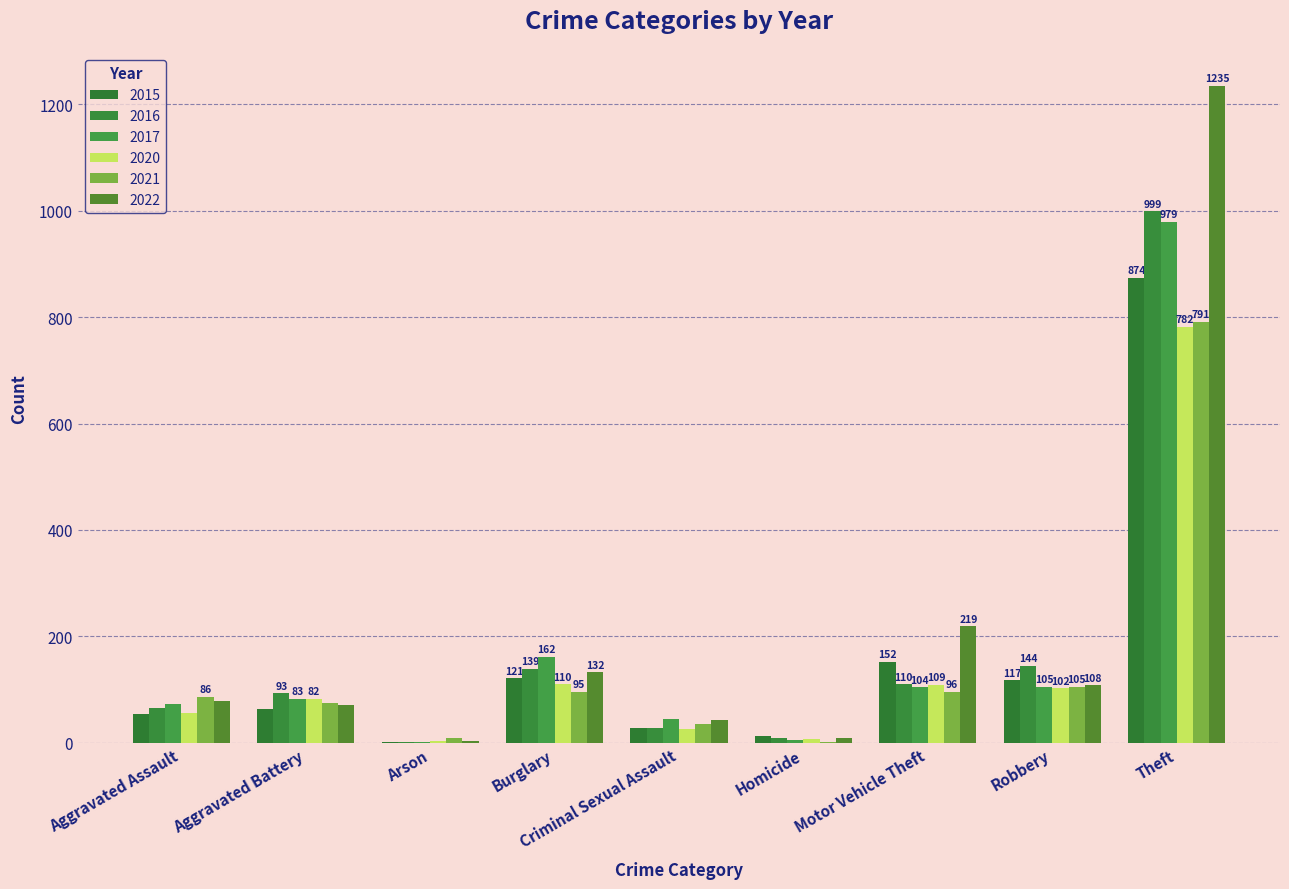

What is the total value across all series at Homicide?

43